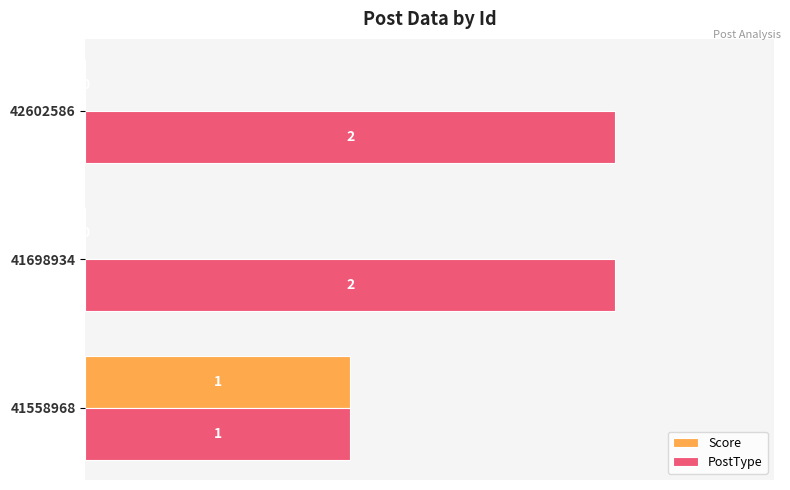

The Score series shows 1 at 41698934. True or false?

False